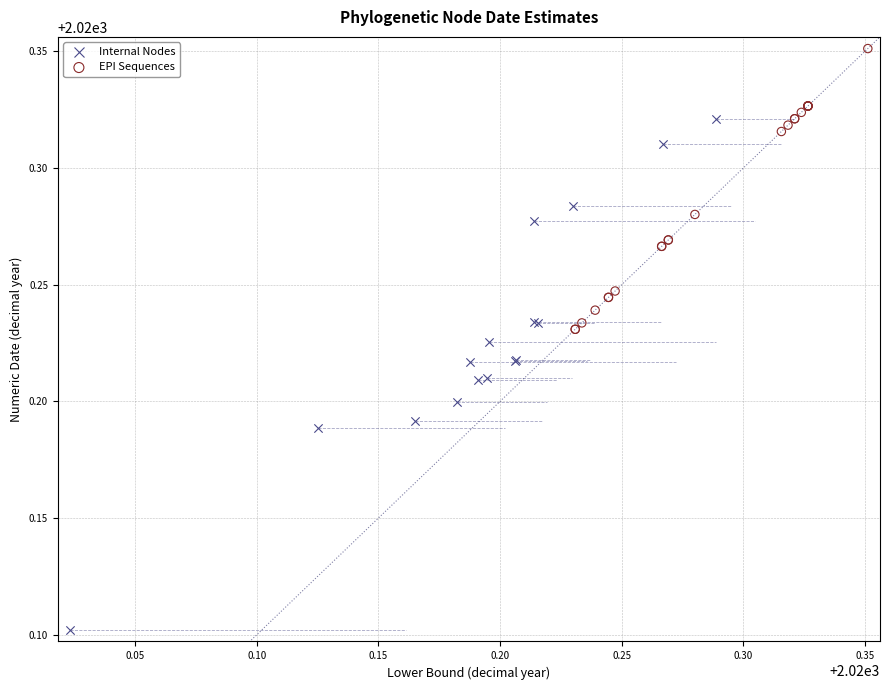

What are all the series names shown in the legend?

Internal Nodes, EPI Sequences